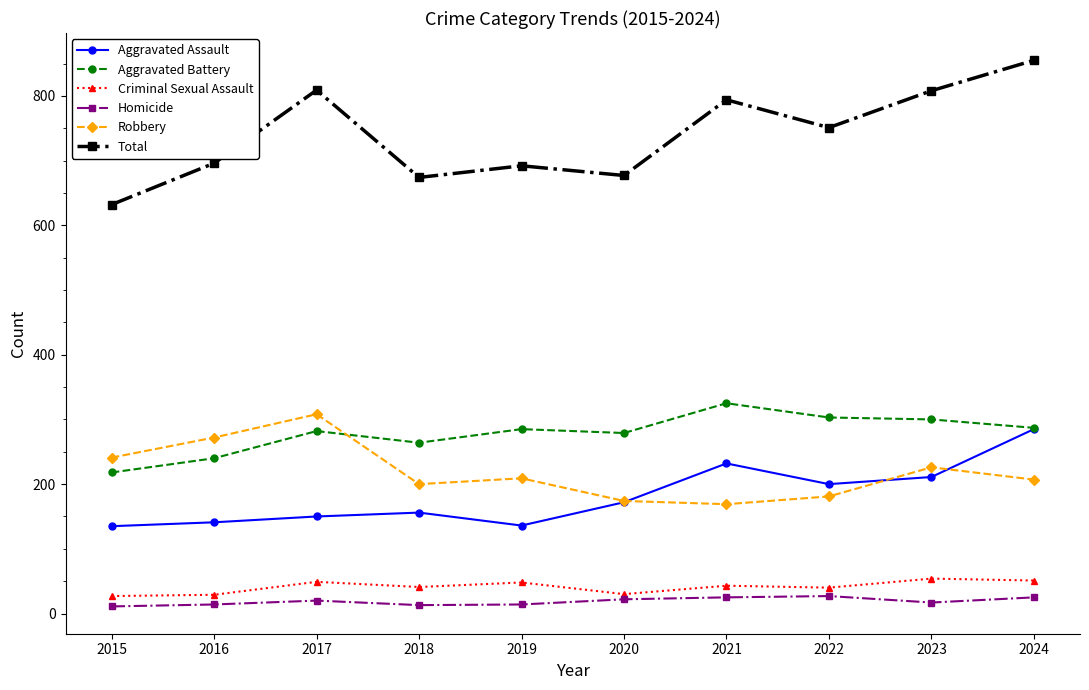

At which label does Criminal Sexual Assault first exceed 43?

2017